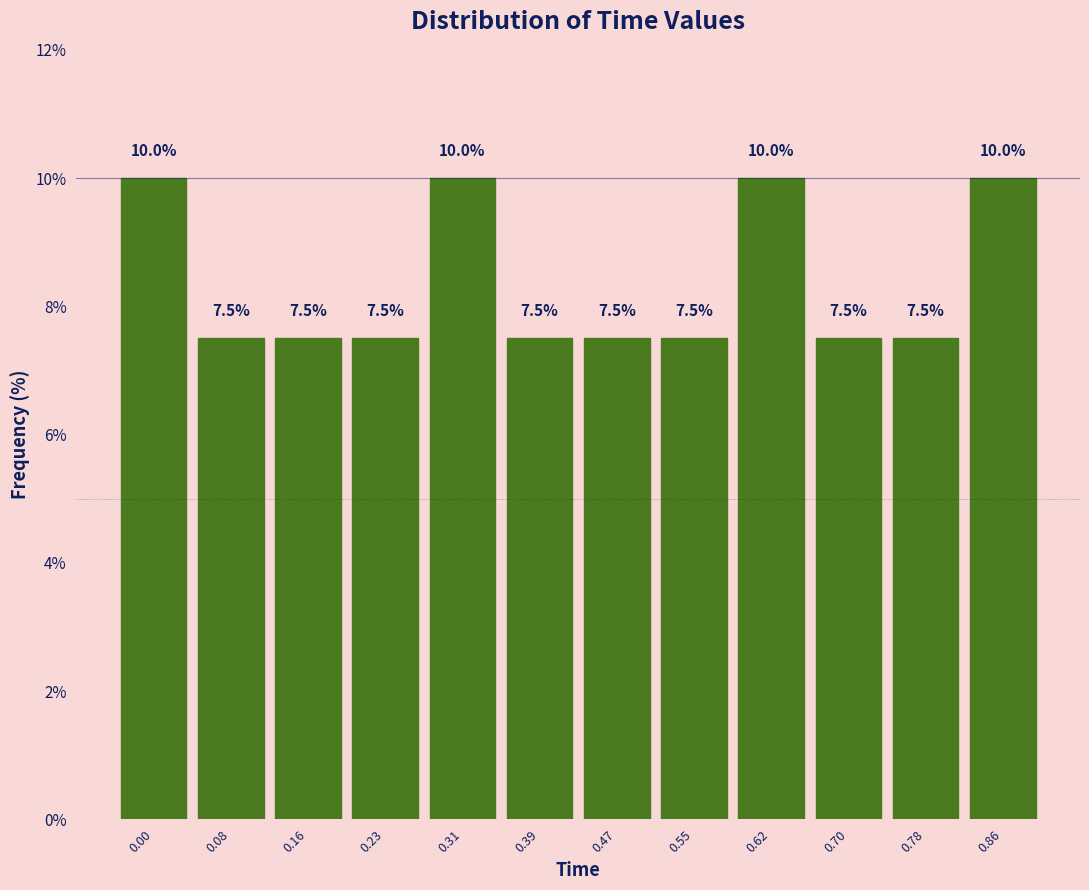

Reading left to right, list all the values displayed in this chart.

0.00=10.0	0.08=7.5	0.16=7.5	0.23=7.5	0.31=10.0	0.39=7.5	0.47=7.5	0.55=7.5	0.62=10.0	0.70=7.5	0.78=7.5	0.86=10.0